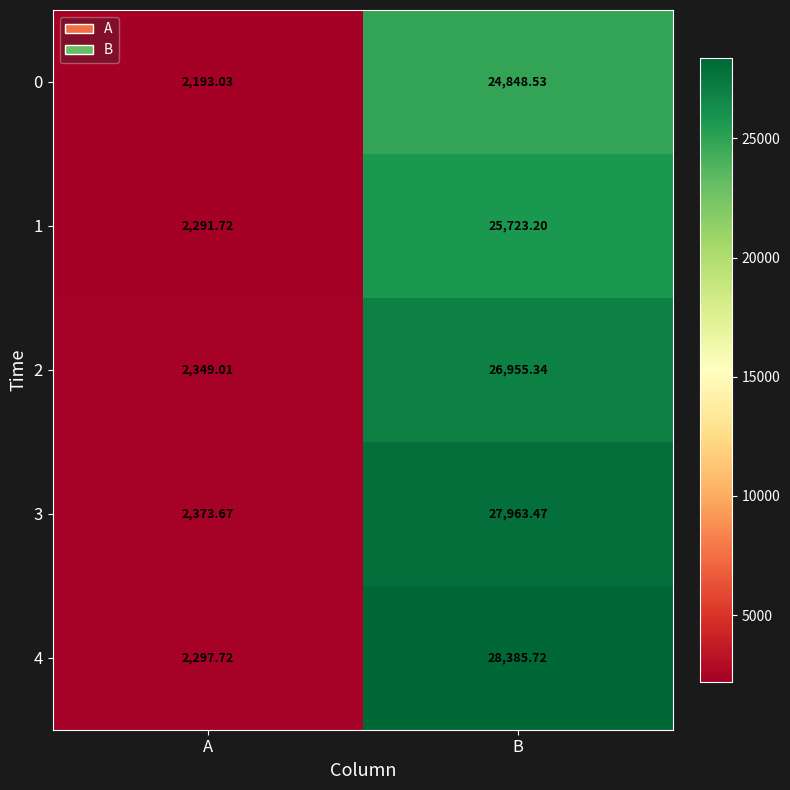

Where does the 0 series first go above 24848?

B